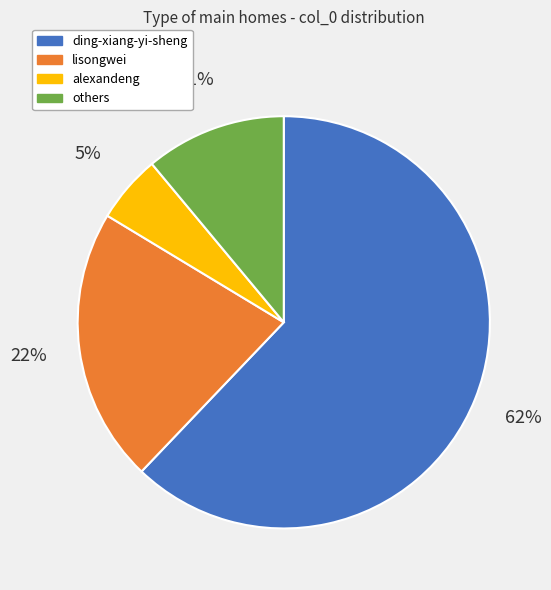

Does any single category account for the majority?

Yes